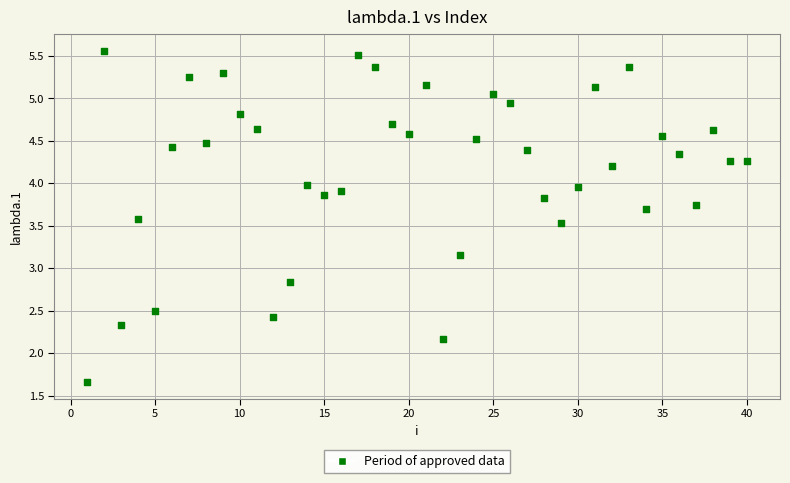

What is the range of X values (max minus min)?

39.0